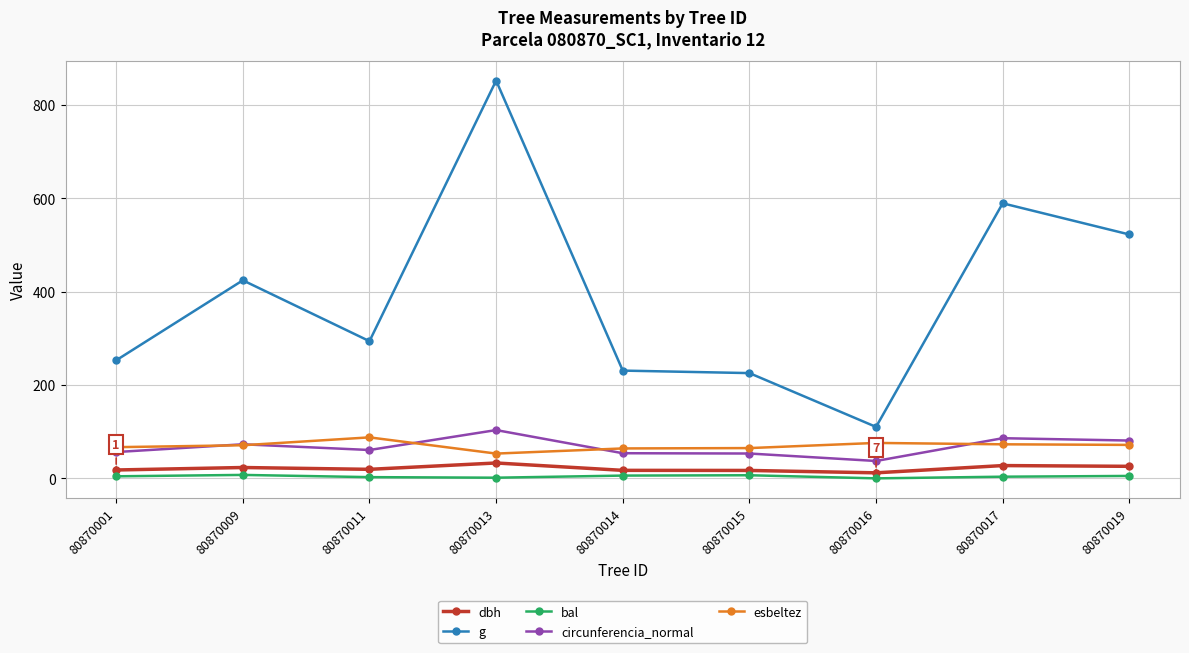

Is it true that esbeltez equals 111.5 at 80870014?

False